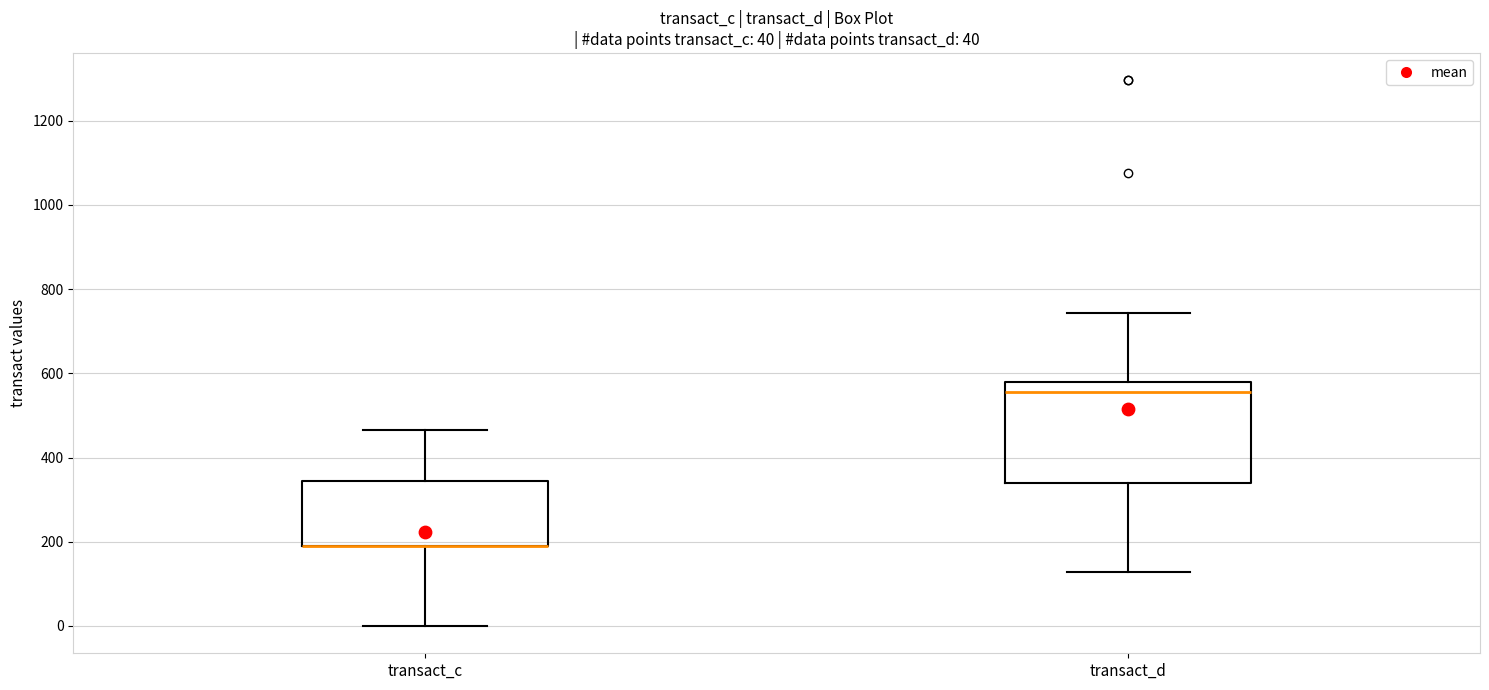

Which box is the tallest, from its lower edge to its upper edge?

transact_d